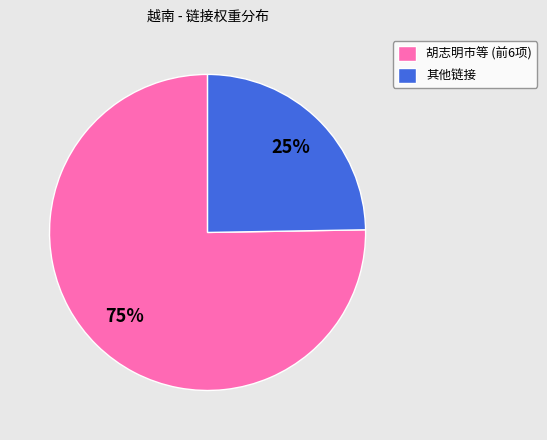

Which has a higher value, 胡志明市等 (前6项) or 其他链接?

胡志明市等 (前6项)